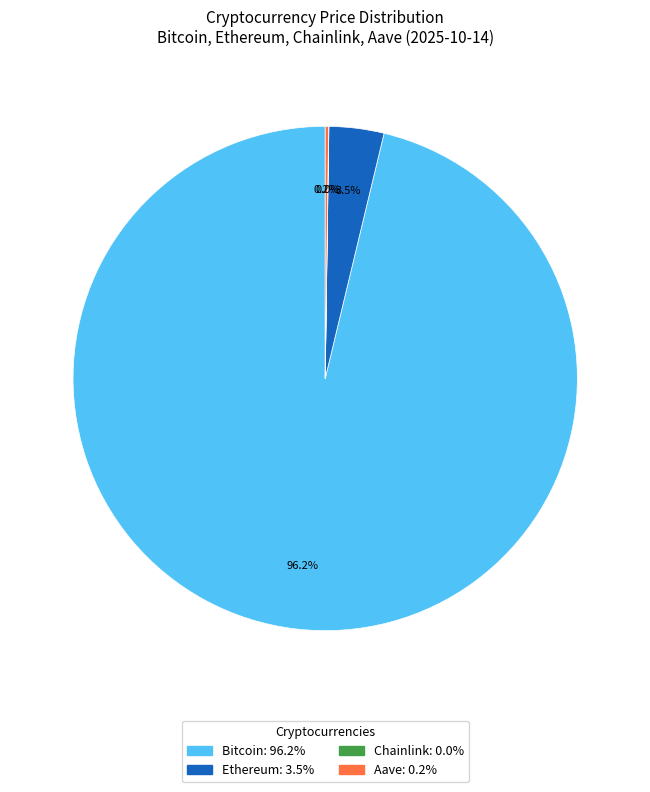

Is there a majority slice in this chart?

Yes